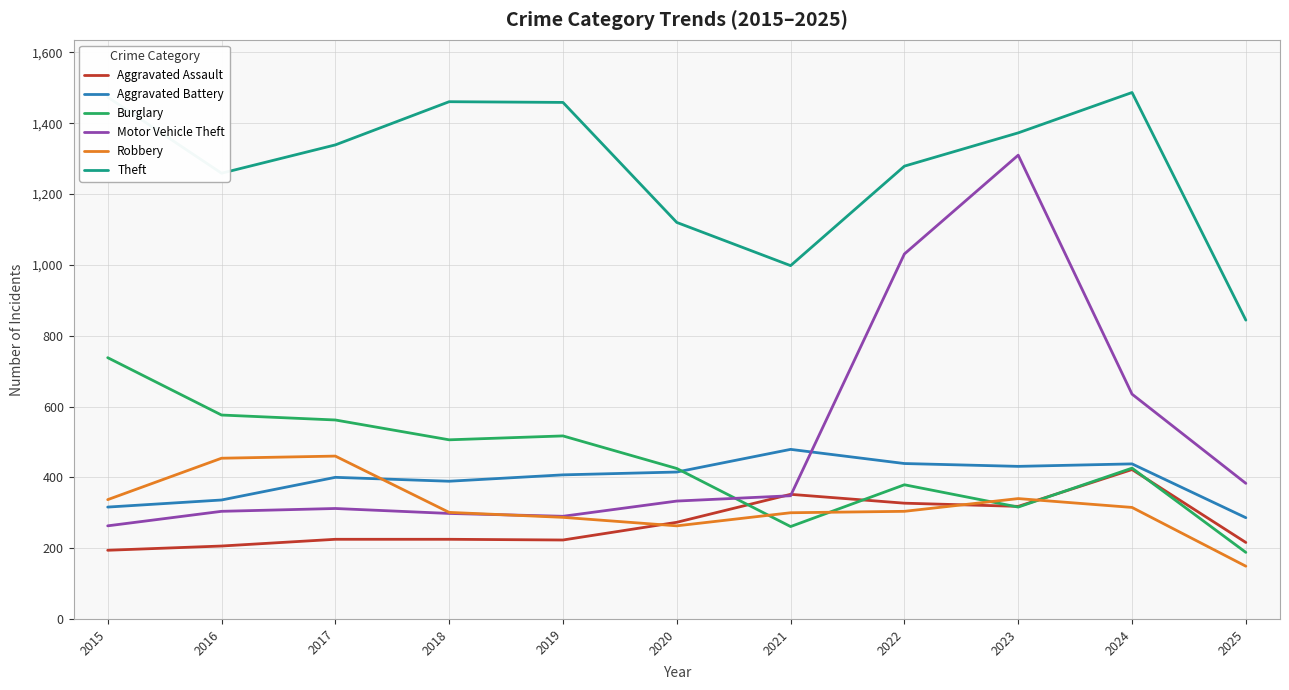

True or false: Theft and Aggravated Assault cross at least once.

False